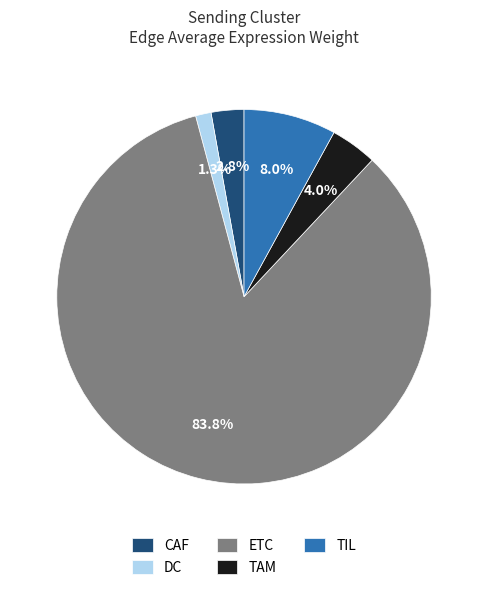

Rank the categories by value from highest to lowest.

ETC, TIL, TAM, CAF, DC